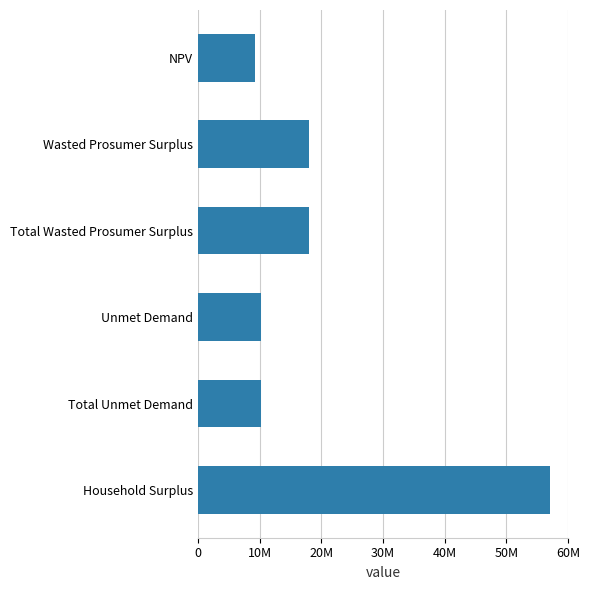

Does the chart contain any negative values?

No